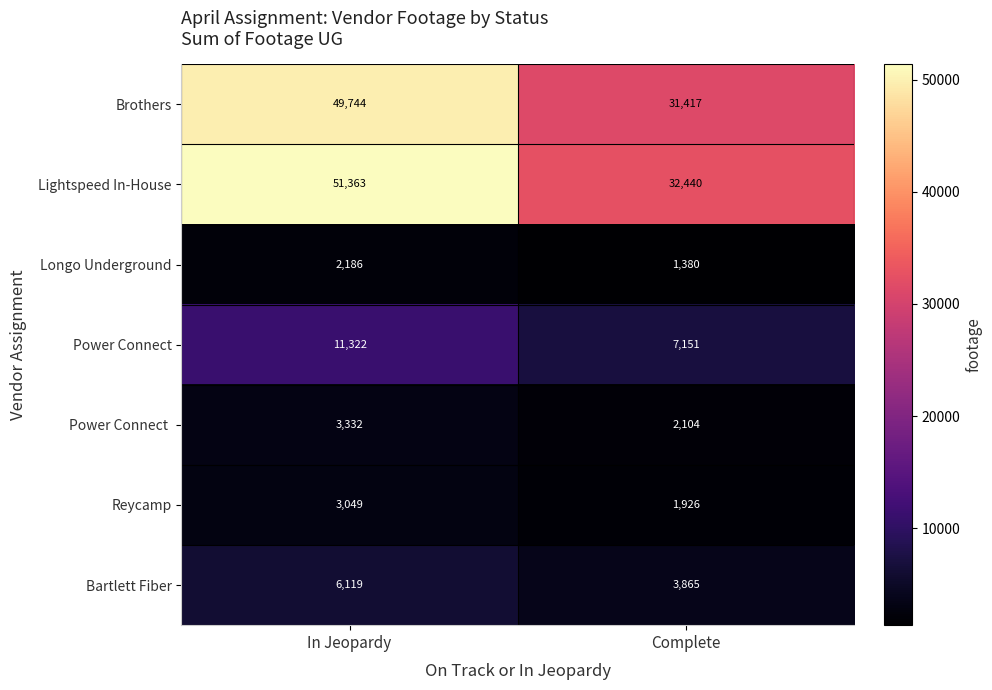

At which category is the sum across all series the highest?

In Jeopardy